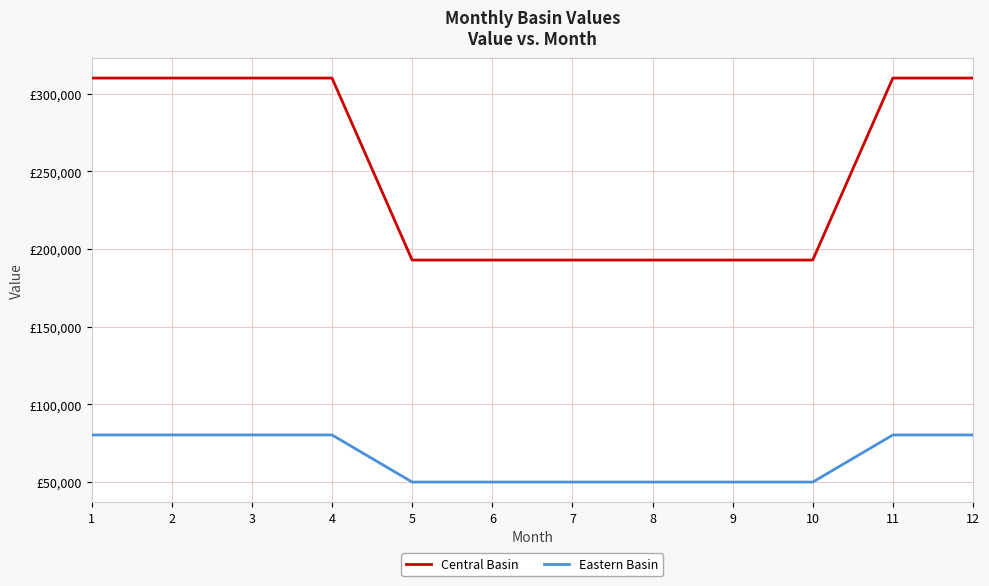

Which category has the lowest value in the Central Basin series?

5